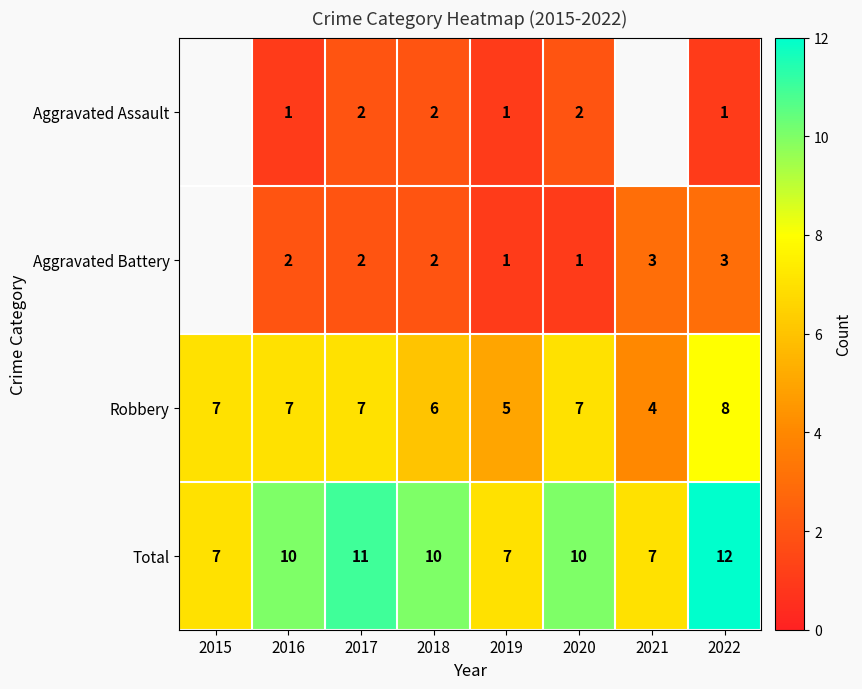

Rank the series at 2022 from highest to lowest value.

Total, Robbery, Aggravated Battery, Aggravated Assault